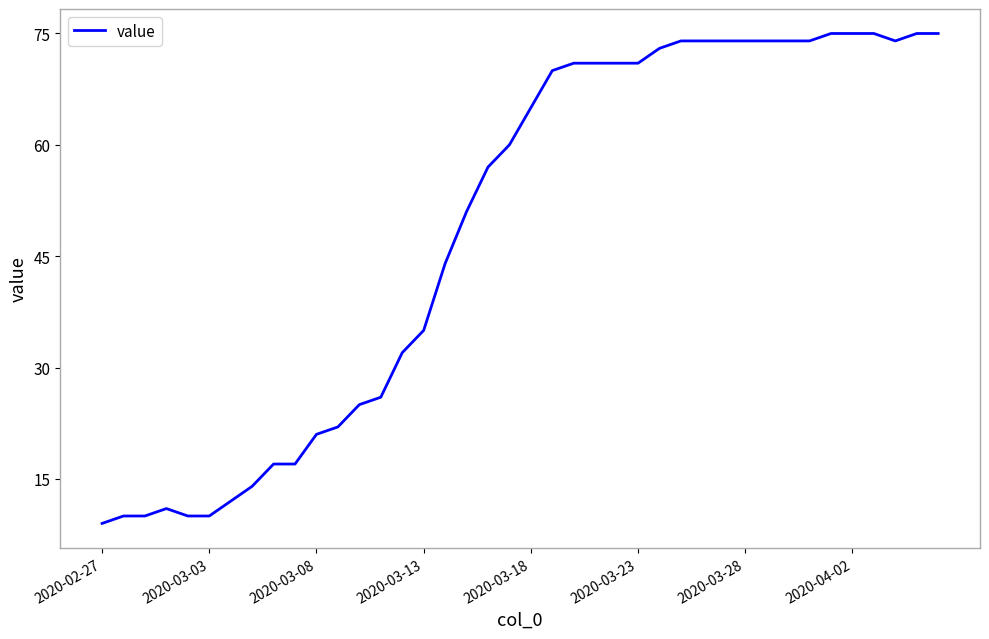

What is the difference between the maximum and minimum values?

66